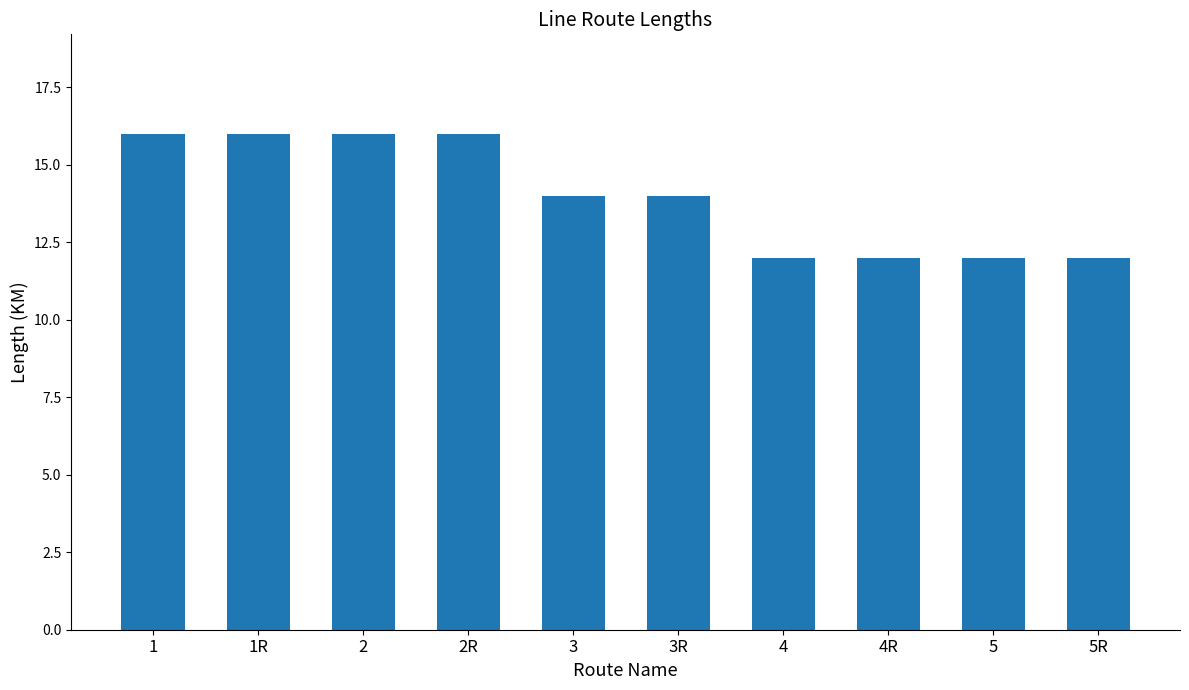

The value at 2 is 11. True or false?

False